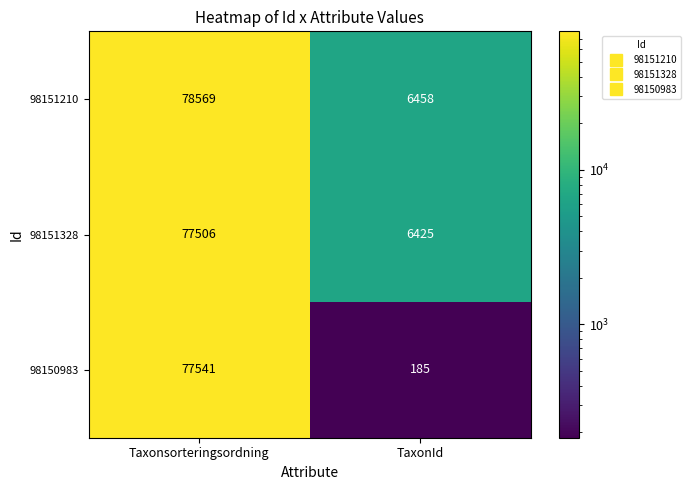

What is the spread (max minus min) of values at Taxonsorteringsordning?

1063